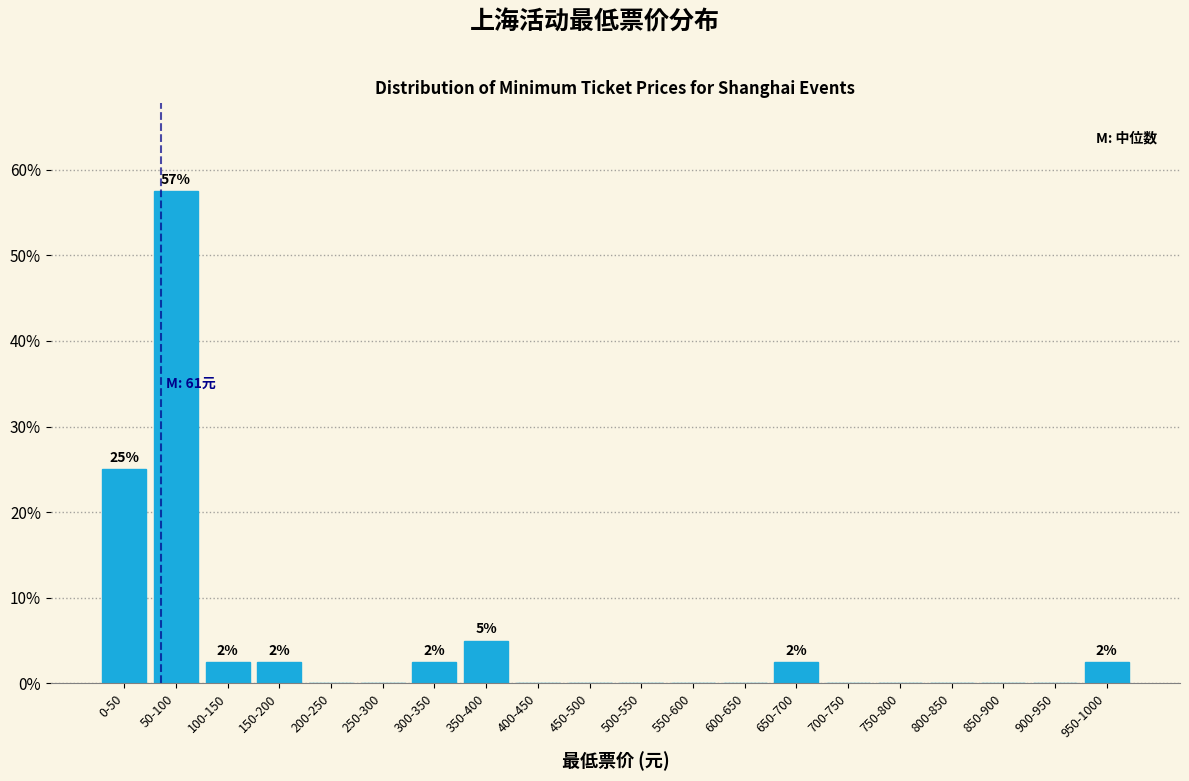

Reading left to right, what are all the values shown in this chart?

0-50=25.0	50-100=57.5	100-150=2.5	150-200=2.5	200-250=0.0	250-300=0.0	300-350=2.5	350-400=5.0	400-450=0.0	450-500=0.0	500-550=0.0	550-600=0.0	600-650=0.0	650-700=2.5	700-750=0.0	750-800=0.0	800-850=0.0	850-900=0.0	900-950=0.0	950-1000=2.5